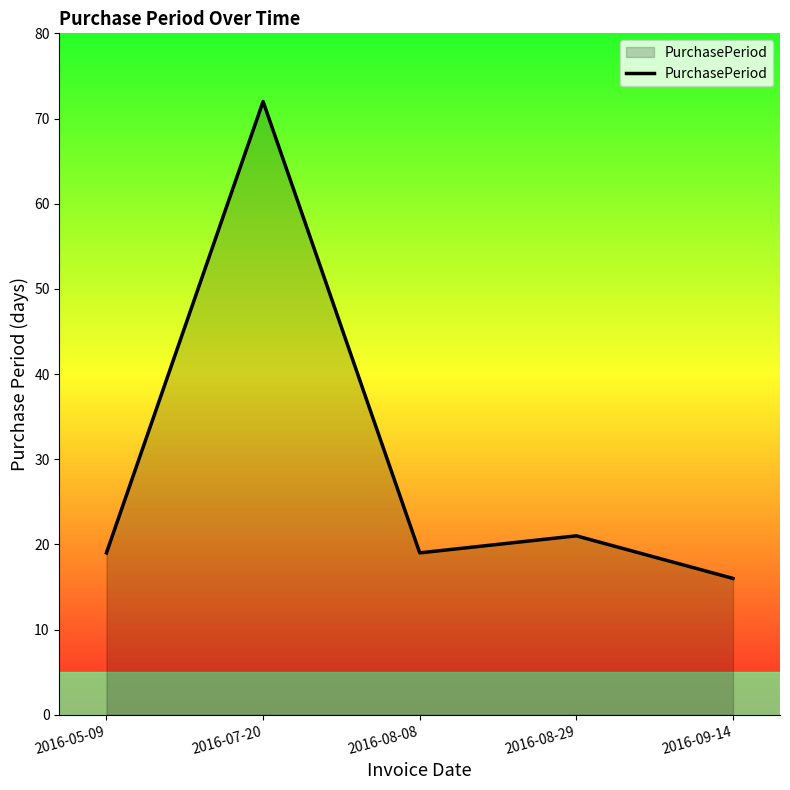

How many lines are shown in the chart?

1